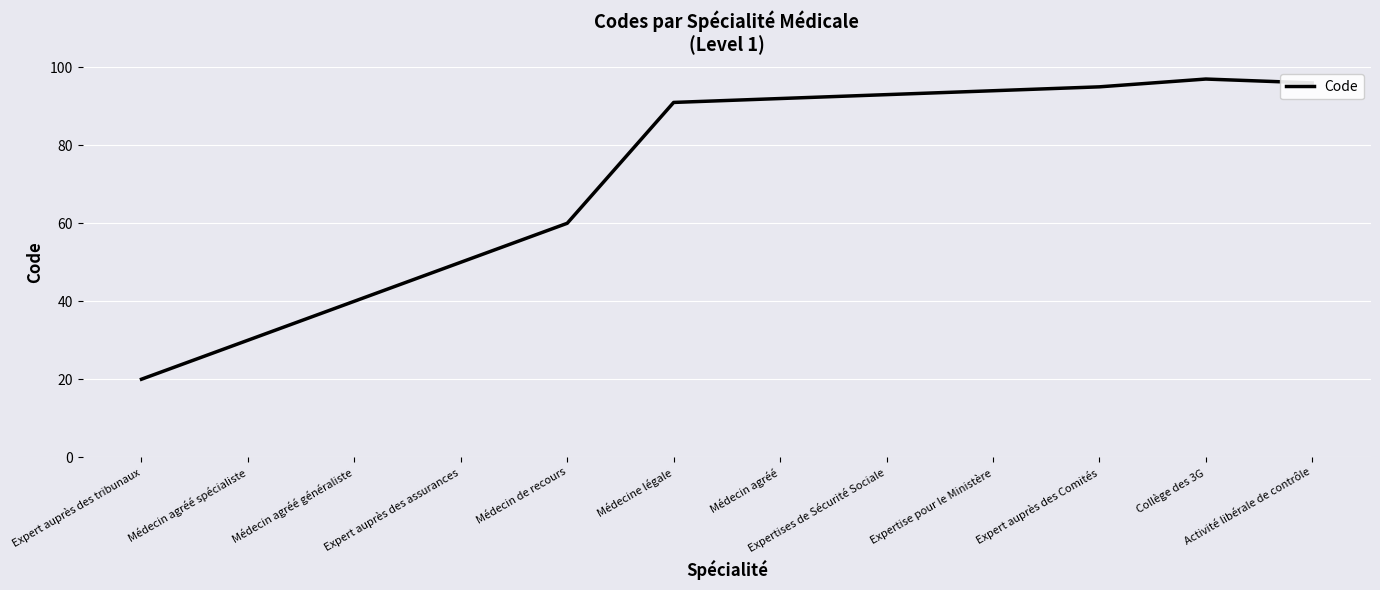

Reading left to right, transcribe all the data shown in this chart.

20	30	40	50	60	91	92	93	94	95	97	96